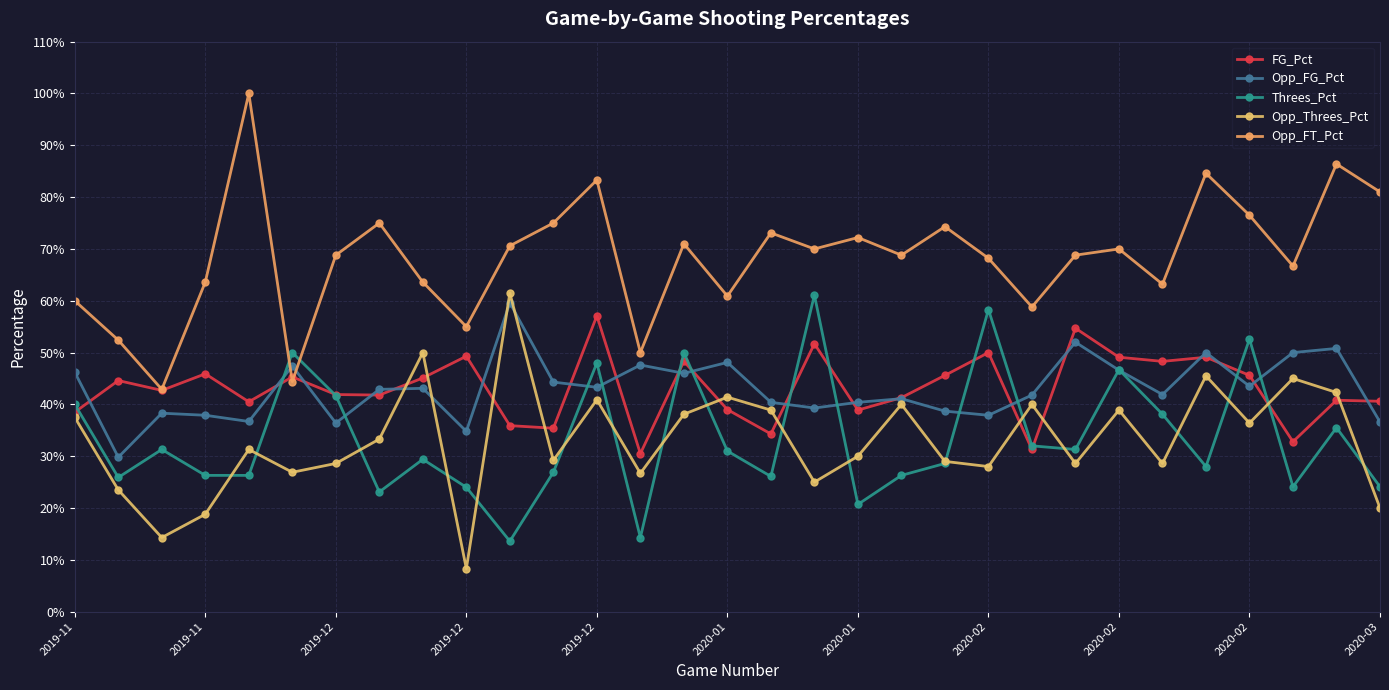

Is this an area chart (filled region under the line)?

No